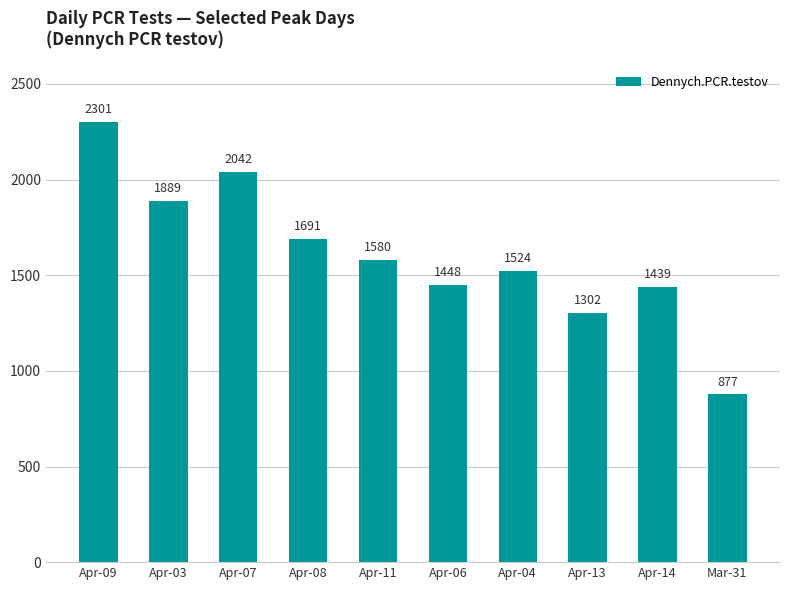

Is it true that the value at Apr-09 is 2301?

True